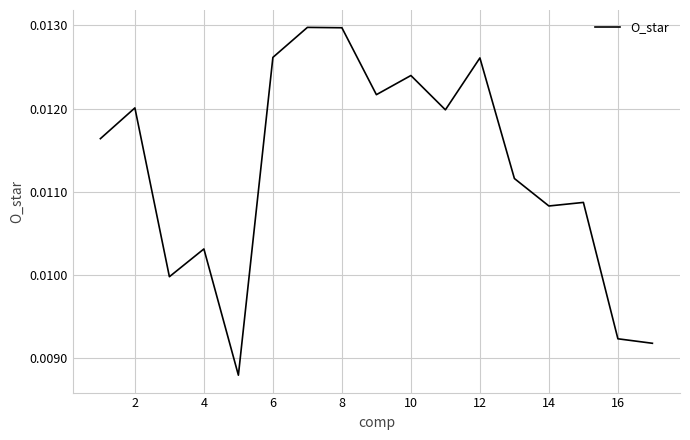

Between 12 and 10, which is larger?

12